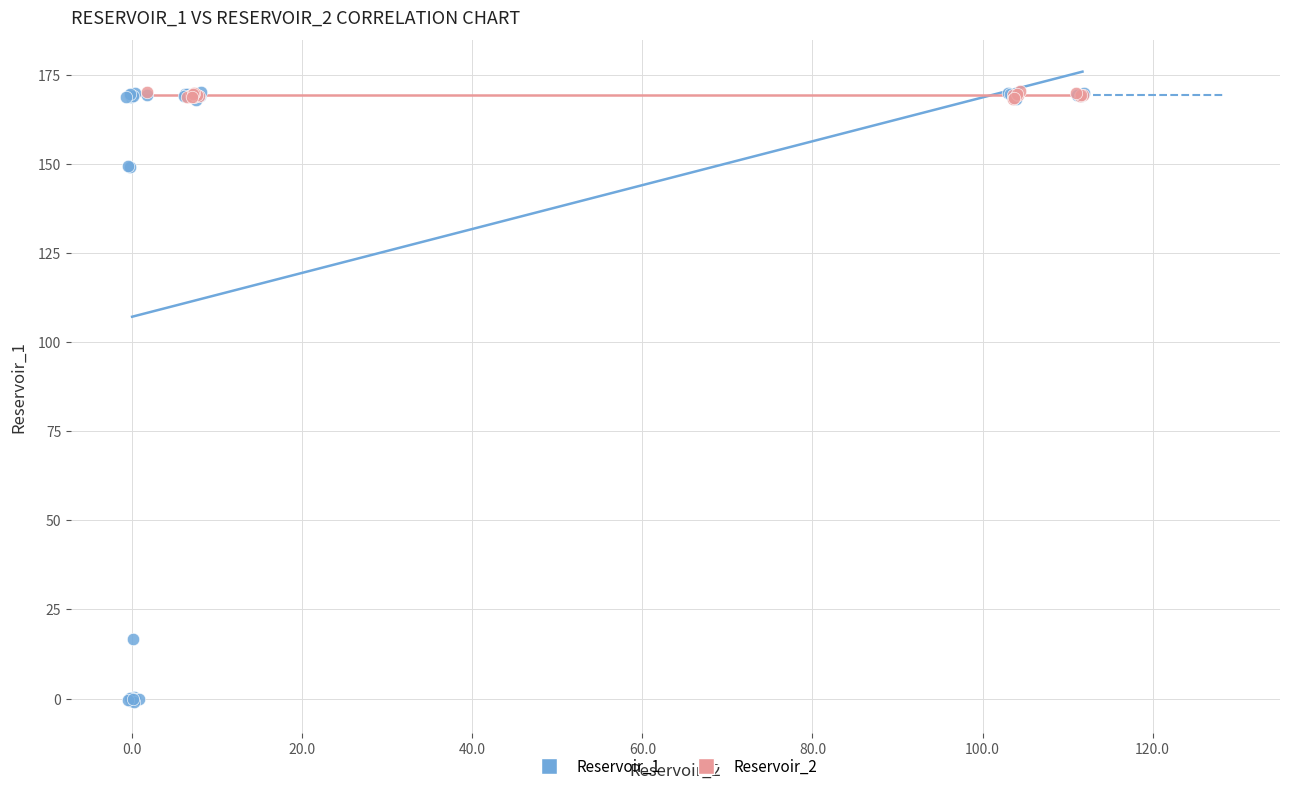

Which series has the largest Y range (max minus min)?

Reservoir_1